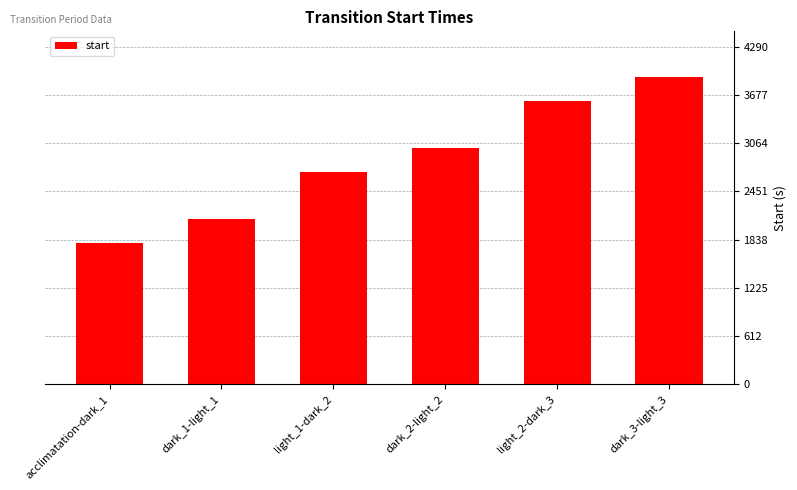

Does the chart contain any negative values?

No